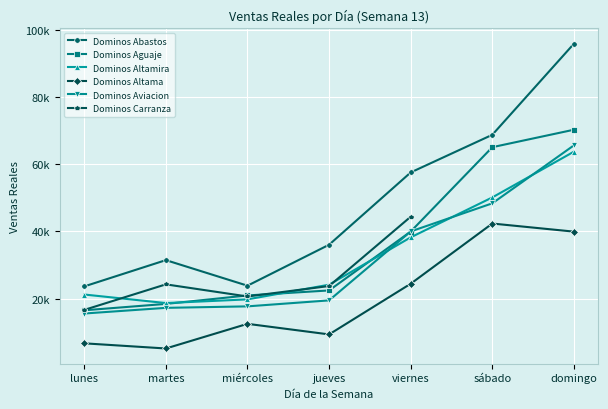

What is the sum of all Dominos Abastos values?

337412.0